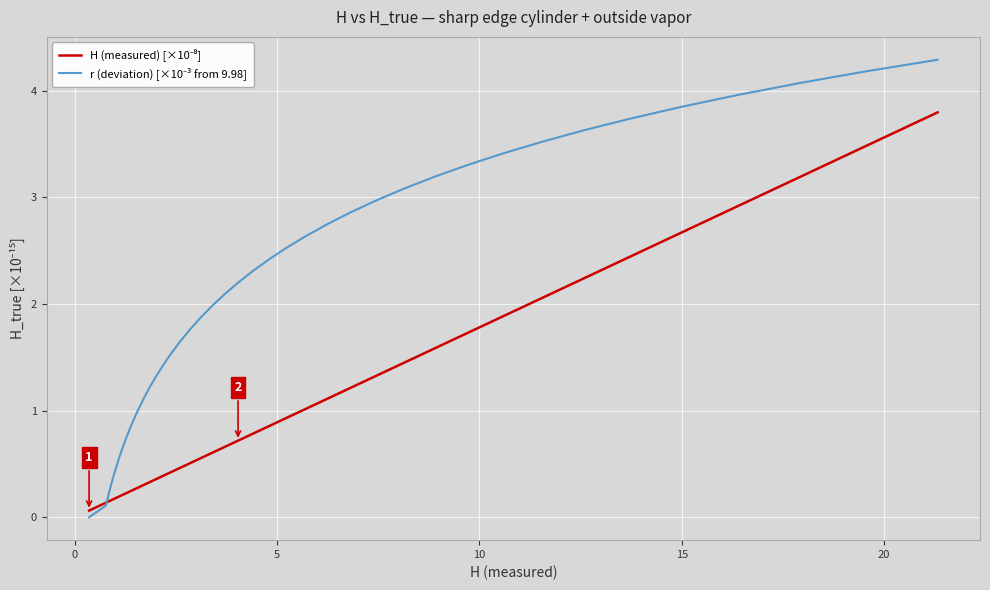

What is the greatest value displayed?

4.3